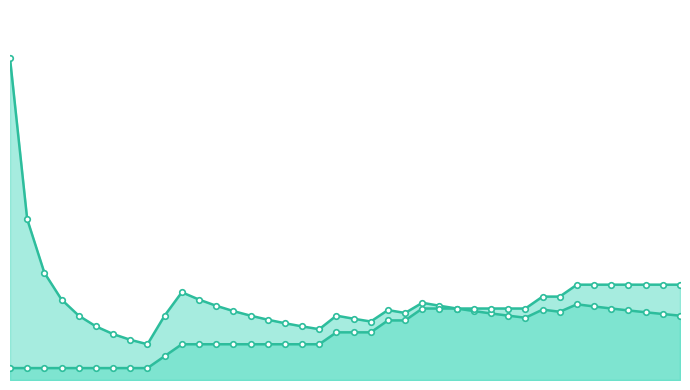

How many data points does each series have?

40